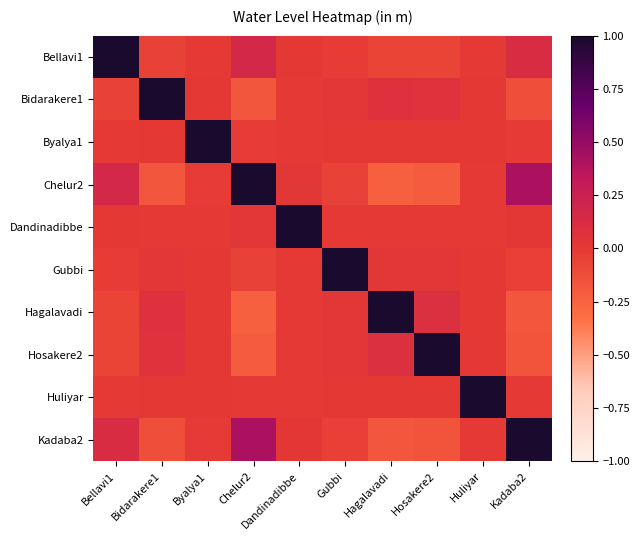

Reading left to right, extract all data points from this chart.

Bellavi1: Bellavi1=1.0	Bidarakere1=-0.1	Byalya1=-0.0	Chelur2=0.2	Dandinadibbe=0.0	Gubbi=-0.0	Hagalavadi=-0.1	Hosakere2=-0.1	Huliyar=-0.0	Kadaba2=0.1
Bidarakere1: Bellavi1=-0.1	Bidarakere1=1.0	Byalya1=0.0	Chelur2=-0.2	Dandinadibbe=-0.0	Gubbi=0.0	Hagalavadi=0.1	Hosakere2=0.1	Huliyar=0.0	Kadaba2=-0.1
Byalya1: Bellavi1=-0.0	Bidarakere1=0.0	Byalya1=1.0	Chelur2=-0.0	Dandinadibbe=-0.0	Gubbi=0.0	Hagalavadi=0.0	Hosakere2=0.0	Huliyar=0.0	Kadaba2=-0.0
Chelur2: Bellavi1=0.2	Bidarakere1=-0.2	Byalya1=-0.0	Chelur2=1.0	Dandinadibbe=0.0	Gubbi=-0.1	Hagalavadi=-0.2	Hosakere2=-0.2	Huliyar=-0.0	Kadaba2=0.4
Dandinadibbe: Bellavi1=0.0	Bidarakere1=-0.0	Byalya1=-0.0	Chelur2=0.0	Dandinadibbe=1.0	Gubbi=-0.0	Hagalavadi=-0.0	Hosakere2=-0.0	Huliyar=-0.0	Kadaba2=0.0
Gubbi: Bellavi1=-0.0	Bidarakere1=0.0	Byalya1=0.0	Chelur2=-0.1	Dandinadibbe=-0.0	Gubbi=1.0	Hagalavadi=0.0	Hosakere2=0.0	Huliyar=0.0	Kadaba2=-0.0
Hagalavadi: Bellavi1=-0.1	Bidarakere1=0.1	Byalya1=0.0	Chelur2=-0.2	Dandinadibbe=-0.0	Gubbi=0.0	Hagalavadi=1.0	Hosakere2=0.1	Huliyar=0.0	Kadaba2=-0.2
Hosakere2: Bellavi1=-0.1	Bidarakere1=0.1	Byalya1=0.0	Chelur2=-0.2	Dandinadibbe=-0.0	Gubbi=0.0	Hagalavadi=0.1	Hosakere2=1.0	Huliyar=0.0	Kadaba2=-0.2
Huliyar: Bellavi1=-0.0	Bidarakere1=0.0	Byalya1=0.0	Chelur2=-0.0	Dandinadibbe=-0.0	Gubbi=0.0	Hagalavadi=0.0	Hosakere2=0.0	Huliyar=1.0	Kadaba2=-0.0
Kadaba2: Bellavi1=0.1	Bidarakere1=-0.1	Byalya1=-0.0	Chelur2=0.4	Dandinadibbe=0.0	Gubbi=-0.0	Hagalavadi=-0.2	Hosakere2=-0.2	Huliyar=-0.0	Kadaba2=1.0